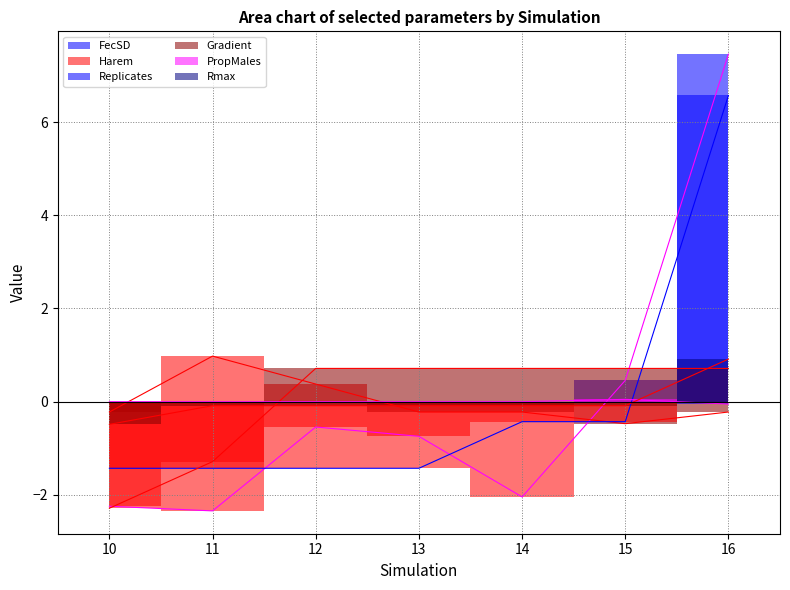

Is this an area chart (filled region under the line)?

No